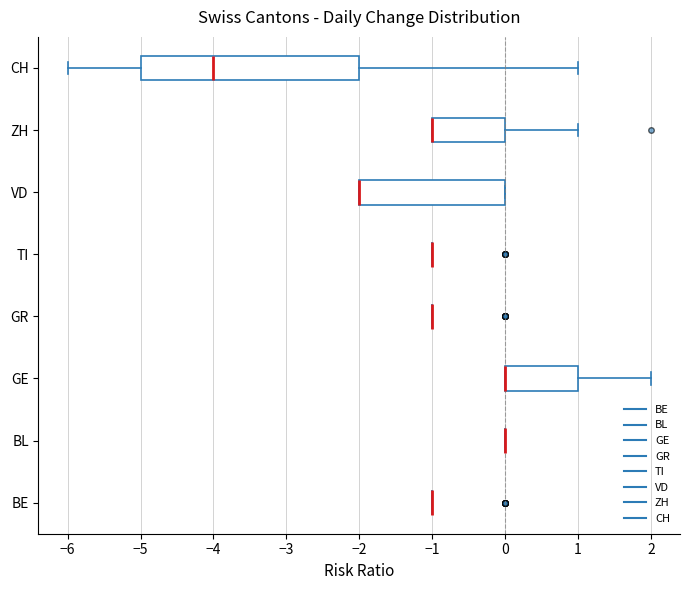

Reading bottom to top, read every box against the x-axis: the position of its median line, the range the box covers, and the ends of its whiskers. The values are not printed on the chart, so give them approximately, as read against the axis.

BE: box collapsed to a line at -1, whiskers -1 to -1
BL: box collapsed to a line at 0, whiskers 0 to 0
GE: median 0 (drawn on the box's left edge), box 0 to 1, whiskers 0 to 2
GR: box collapsed to a line at -1, whiskers -1 to -1
TI: box collapsed to a line at -1, whiskers -1 to -1
VD: median -2 (drawn on the box's left edge), box -2 to 0, whiskers -2 to 0
ZH: median -1 (drawn on the box's left edge), box -1 to 0, whiskers -1 to 1
CH: median -4, box -5 to -2, whiskers -6 to 1